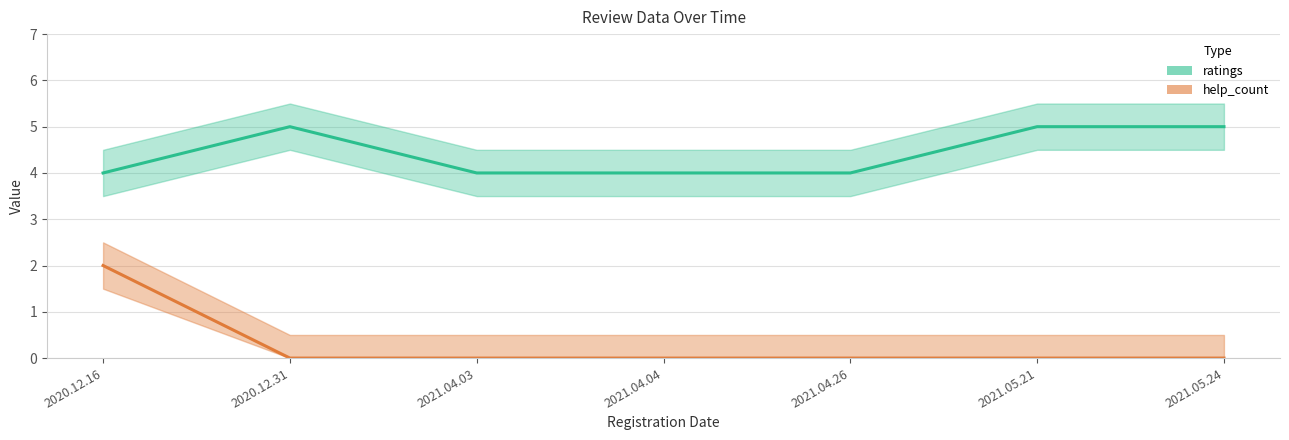

Reading left to right, list all the values displayed in this chart.

ratings: 4	5	4	4	4	5	5
help_count: 2	0	0	0	0	0	0